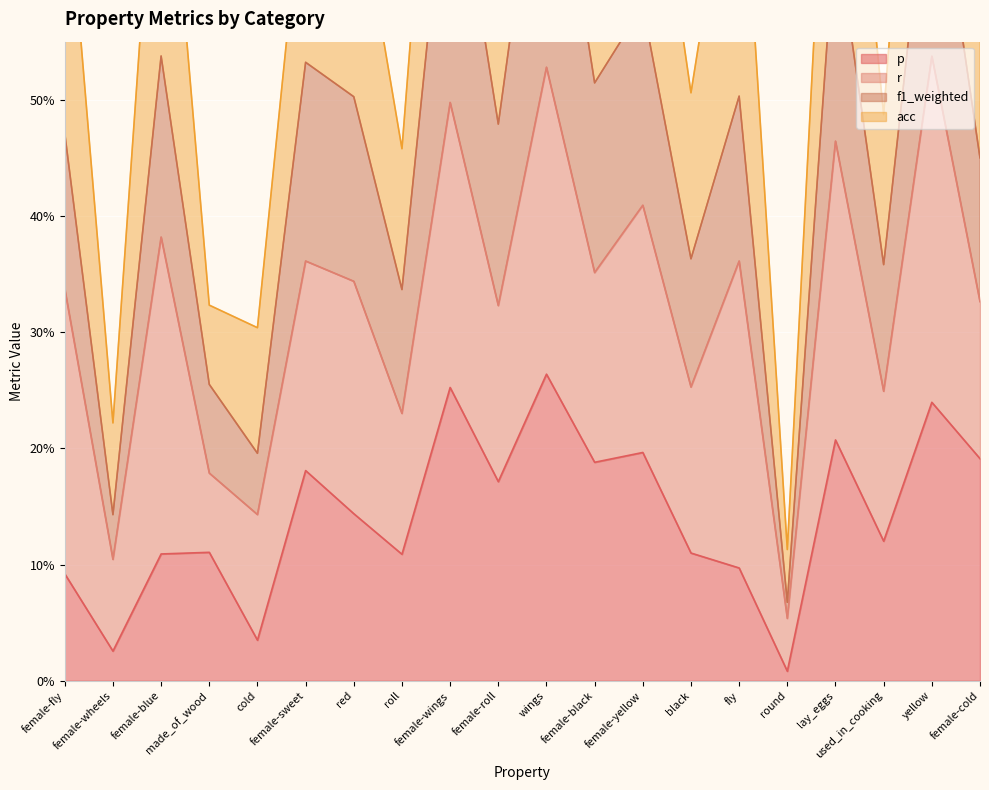

What is the approximate value of f1_weighted at round?

0.1